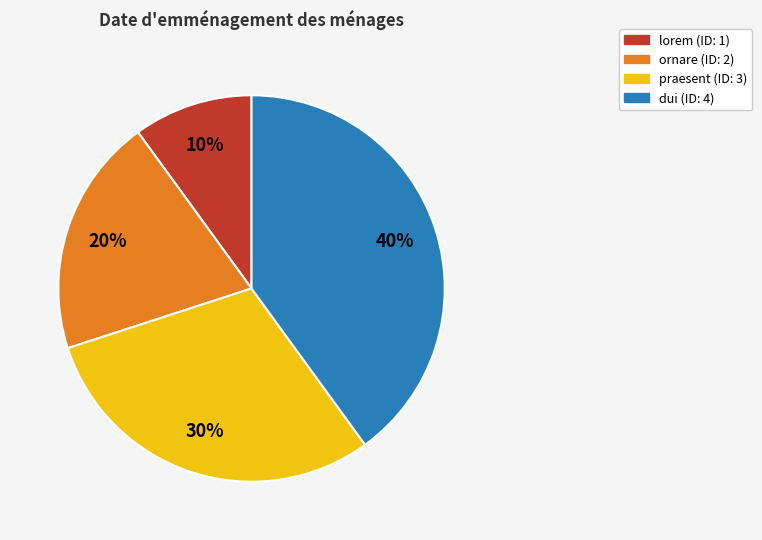

To the nearest percent, what is the average slice percentage?

25%